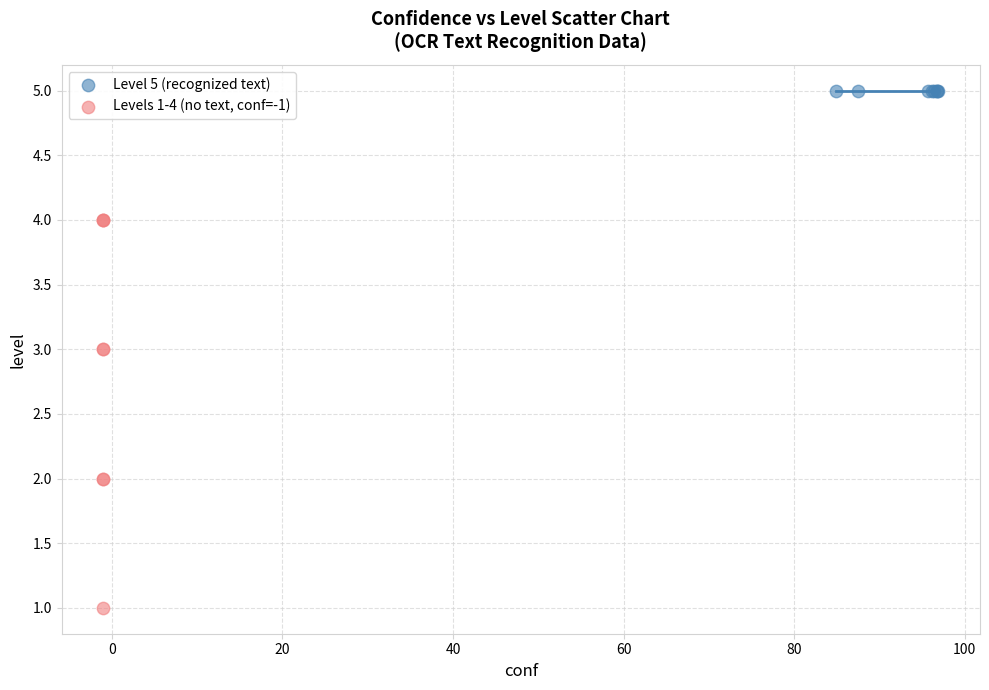

Which series reaches the maximum Y coordinate?

Level 5 (recognized text)